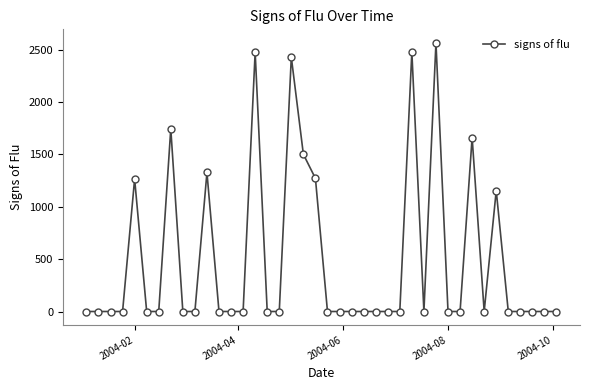

What is the difference between the maximum and minimum values?

2564.5